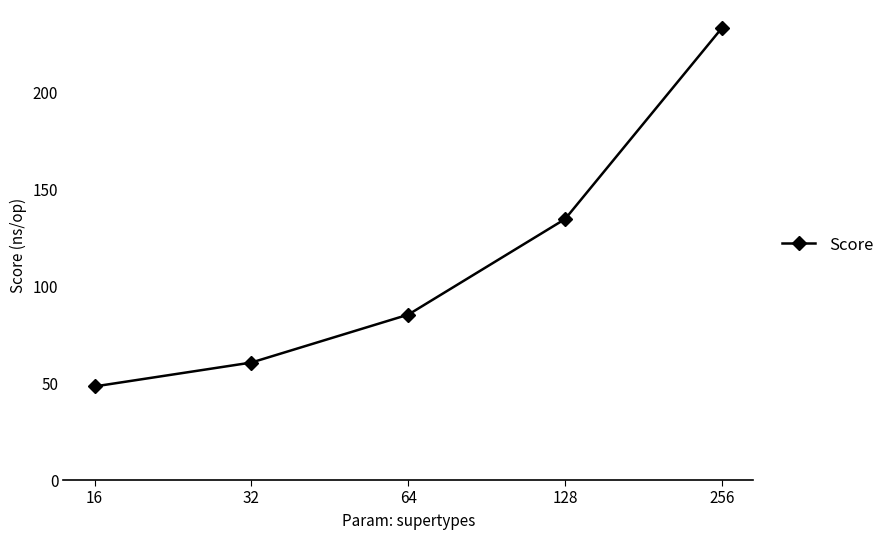

What is the difference between the values at 256 and 128?

98.7